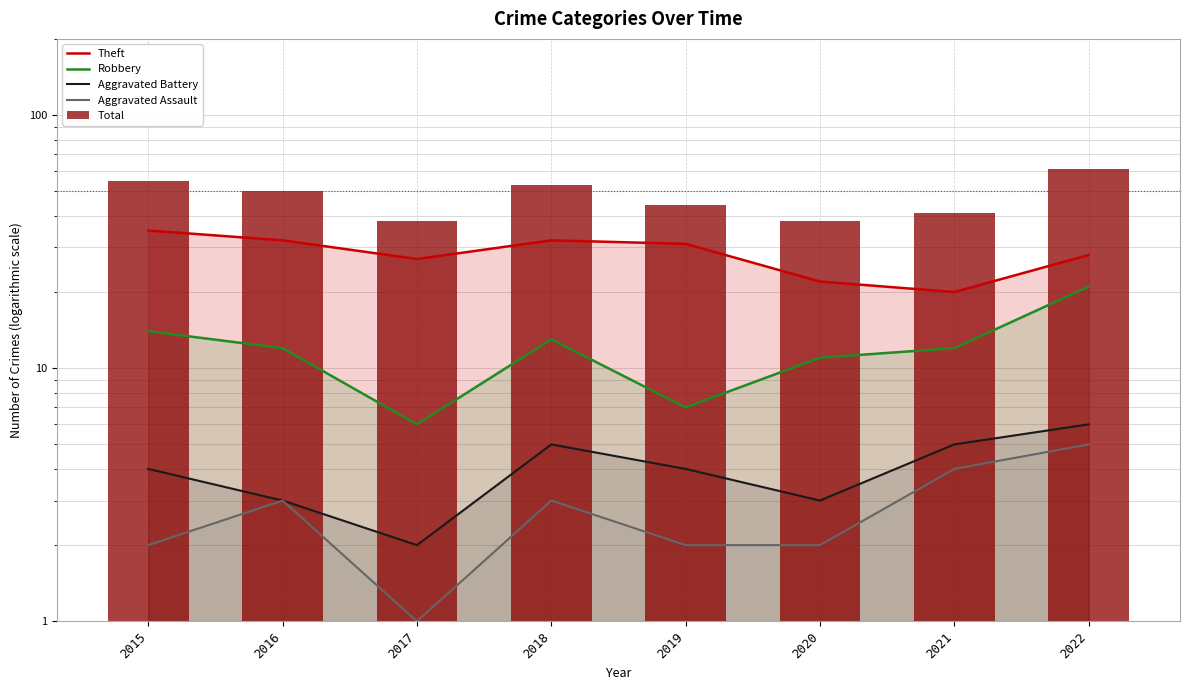

Is it true that Total equals 55 at 2015?

True